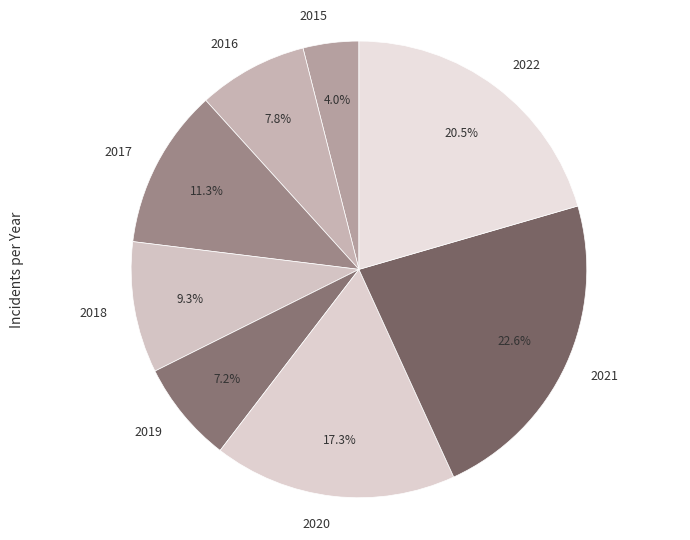

Rank the categories by value from highest to lowest.

2021, 2022, 2020, 2017, 2018, 2016, 2019, 2015